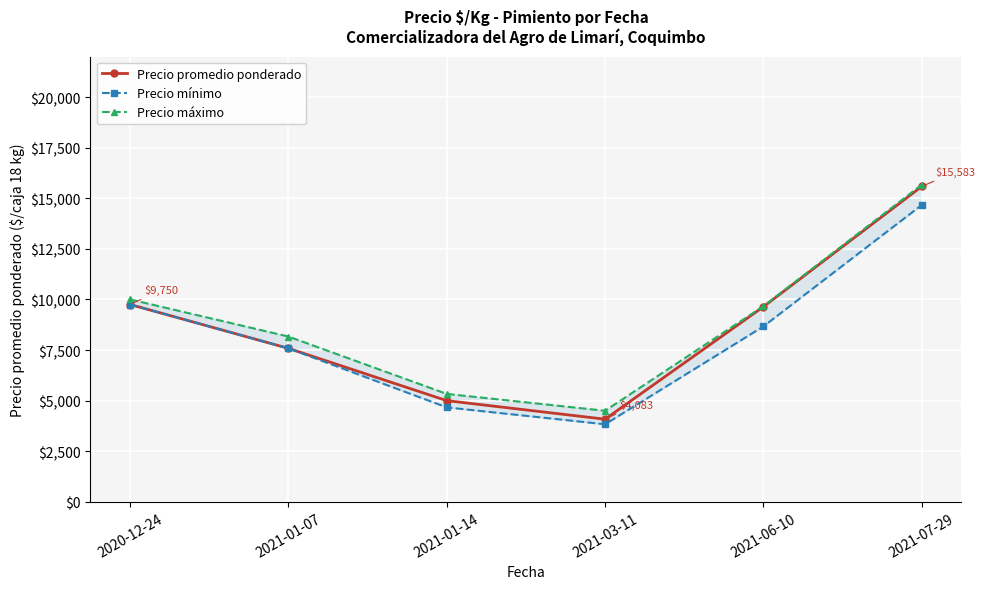

The Precio mínimo series shows 14529 at 2021-06-10. True or false?

False